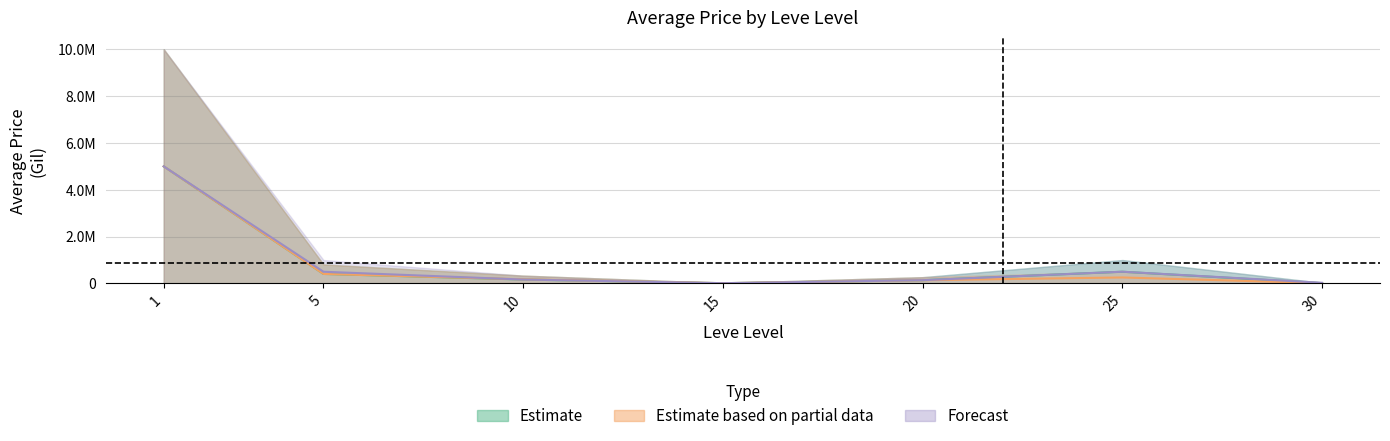

Is it true that LevePriceHQ equals 276.4 at 1?

False